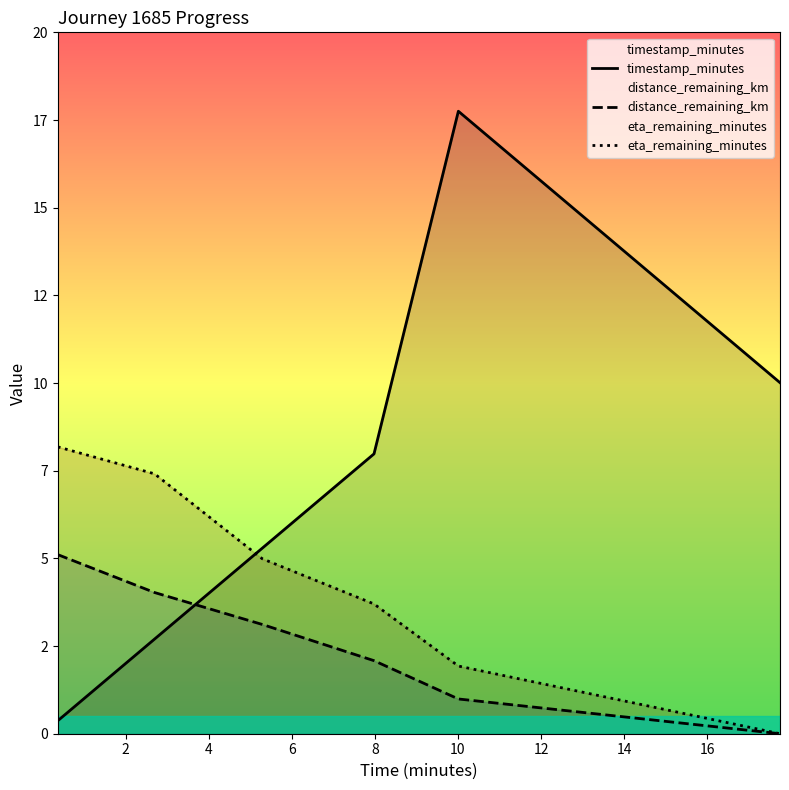

What are all the series names shown in the legend?

timestamp_minutes, distance_remaining_km, eta_remaining_minutes